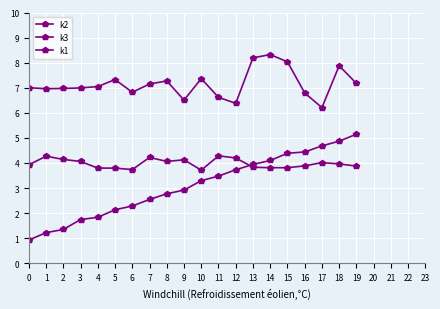

At which category does k3 reach its first local peak?

5